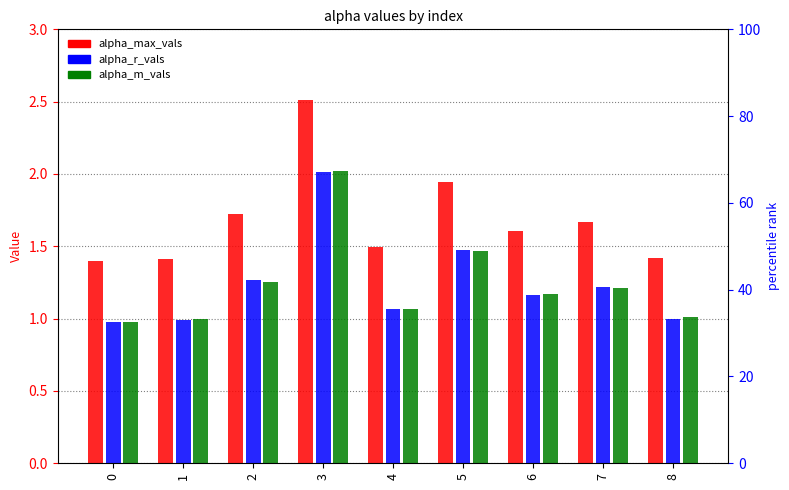

What is the sum of the alpha_m_vals values at 5 and 0?

2.4